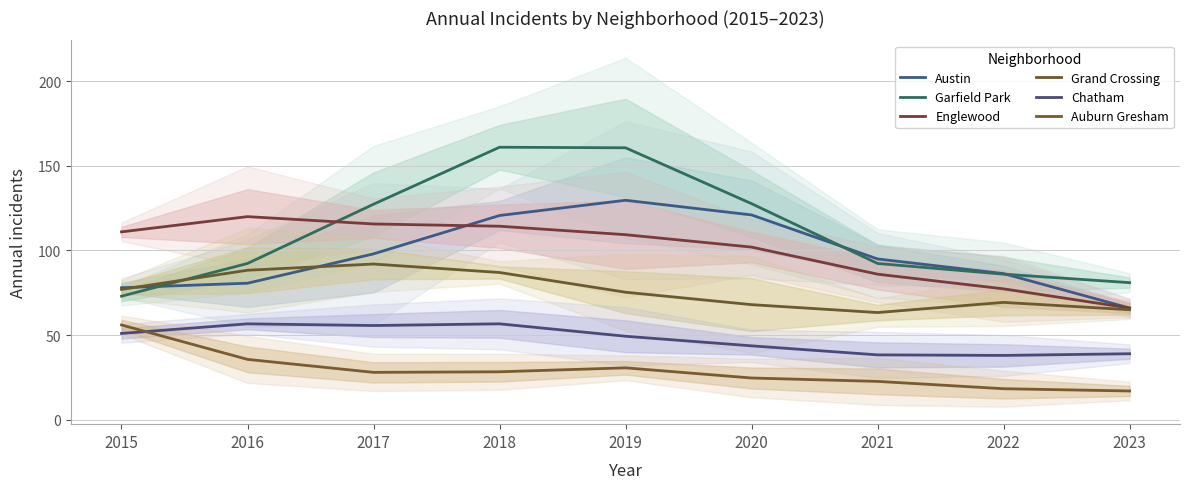

At which category does the chart reach its peak across all series?

2018